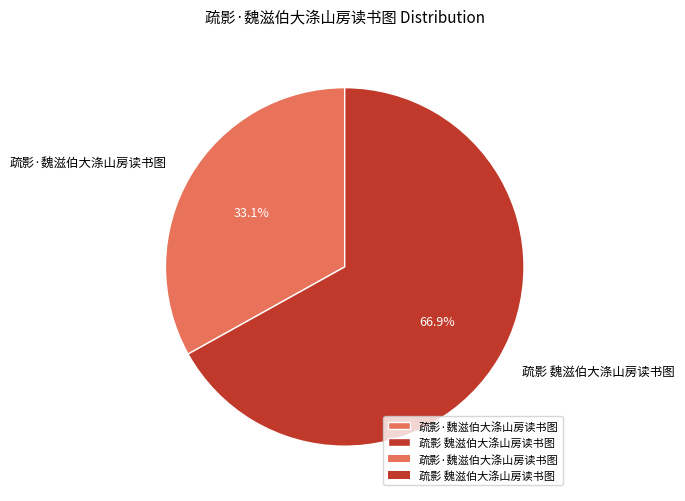

Which slice is the largest?

疏影 魏滋伯大涤山房读书图